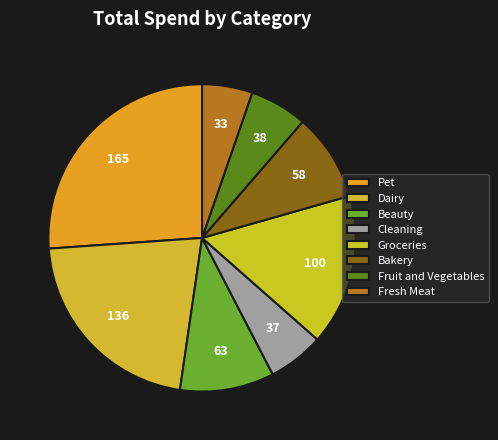

Which category has the smallest portion of the pie?

Fresh Meat